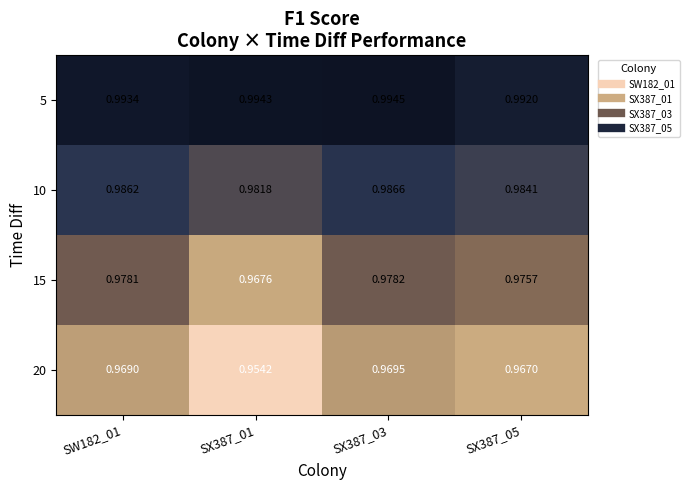

At SW182_01, list the series in order from smallest to largest.

20, 15, 10, 5